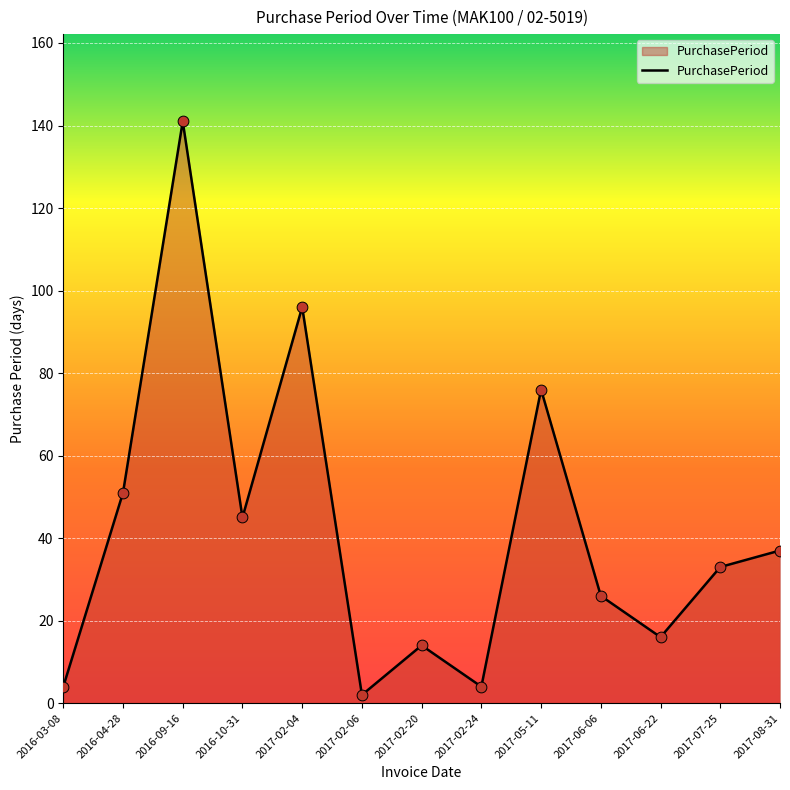

What is the ratio of the value at 2017-02-04 to the value at 2017-07-25?

2.9